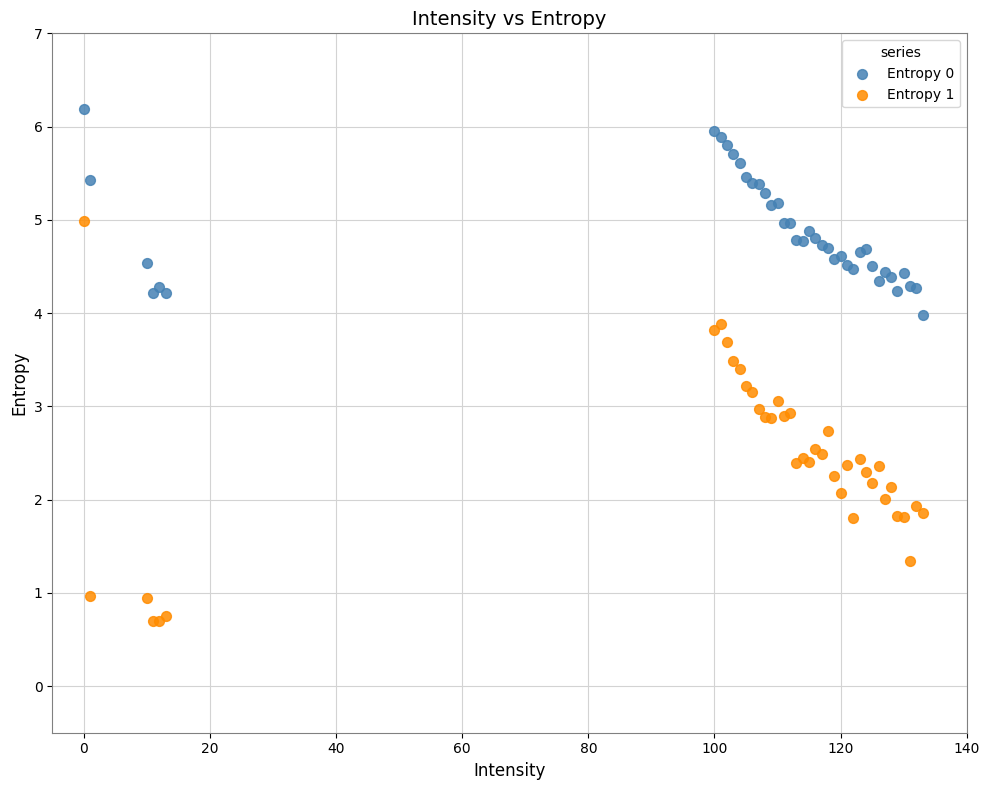

Which series contains the highest Y value?

Entropy 0